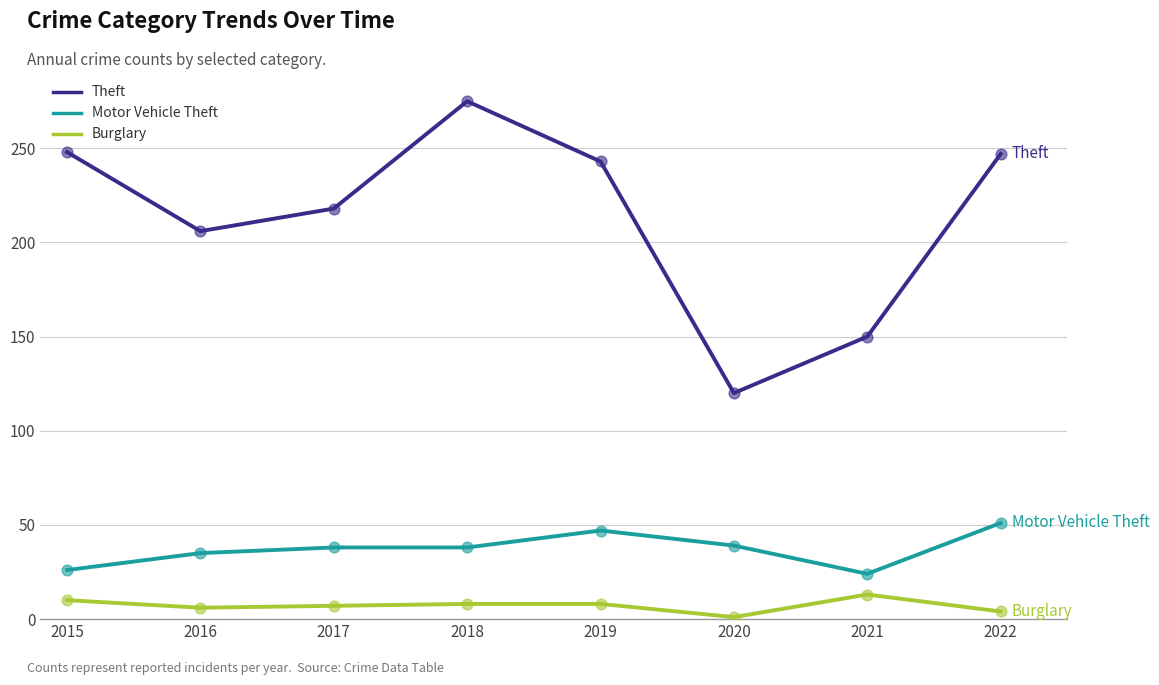

What is the spread (max minus min) of values at 2019?

235